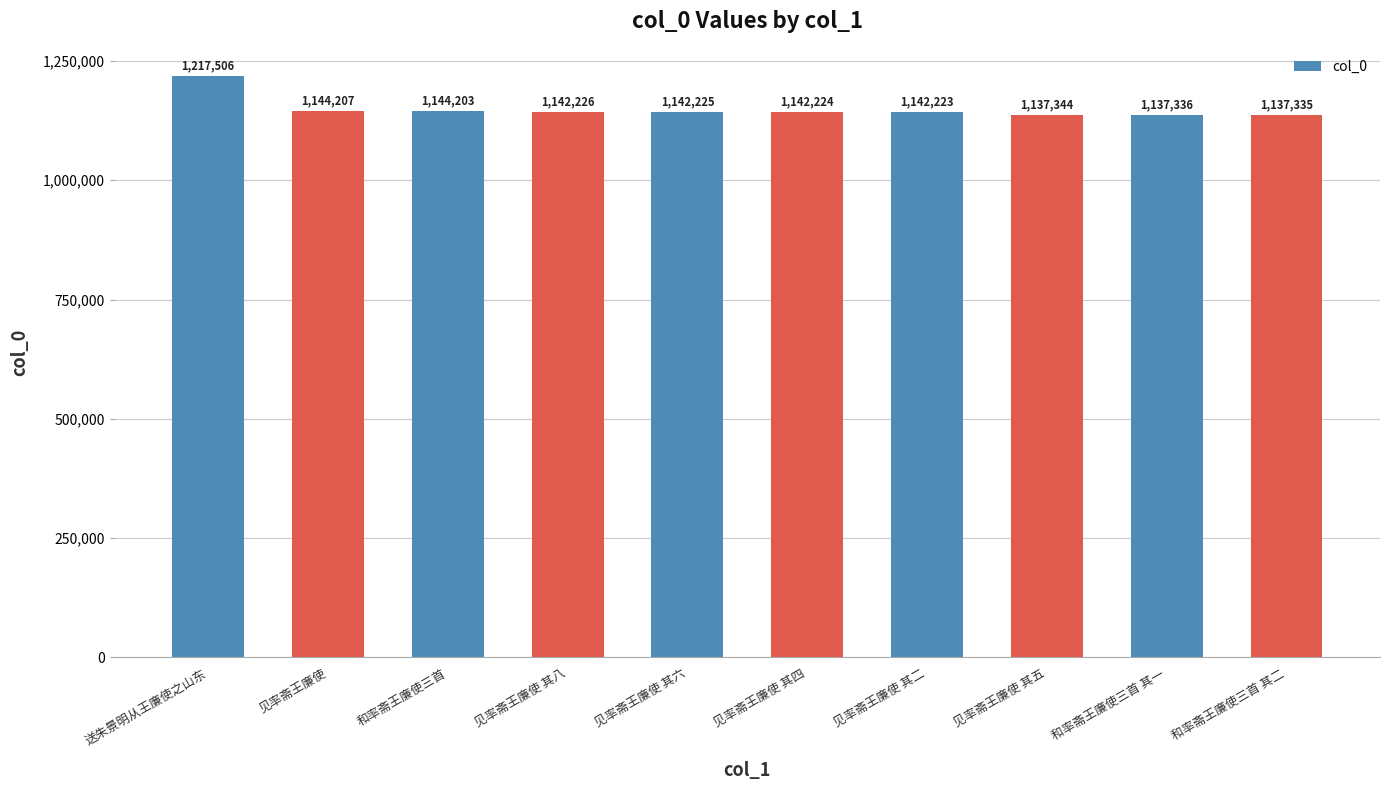

What is the label of the 10th bar from the left?

和率斋王廉使三首 其二